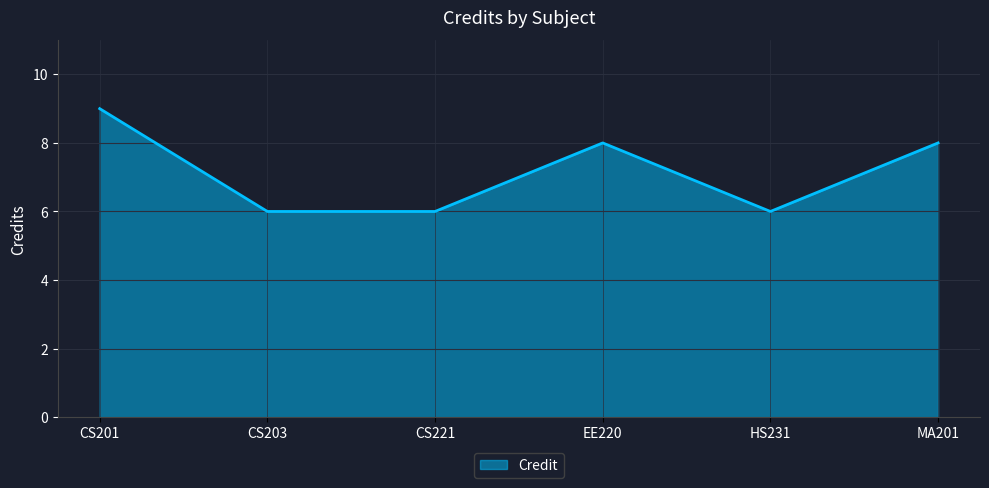

How many interior local peaks (higher than both neighbors) does the data have?

1